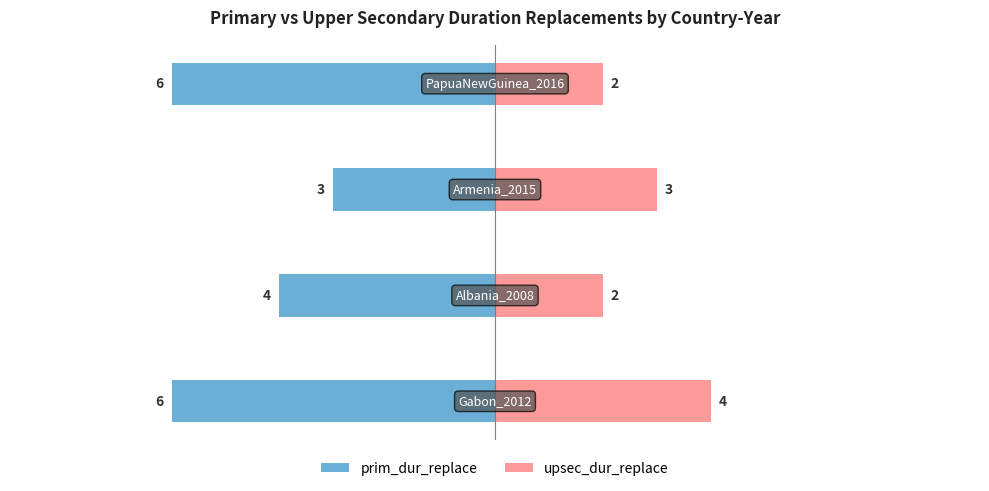

What is the difference between the highest and lowest values at 2?

6